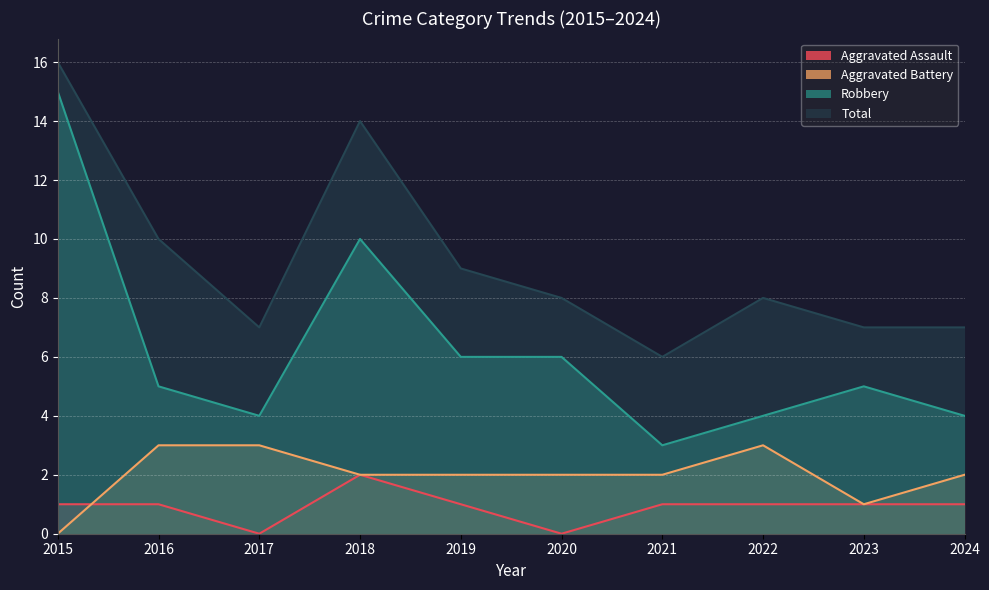

Rank the series by their maximum value, from highest to lowest.

Total, Robbery, Aggravated Battery, Aggravated Assault